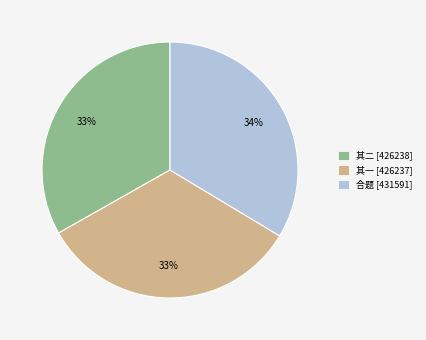

To the nearest percent, what portion does 合题 [431591] represent?

34%